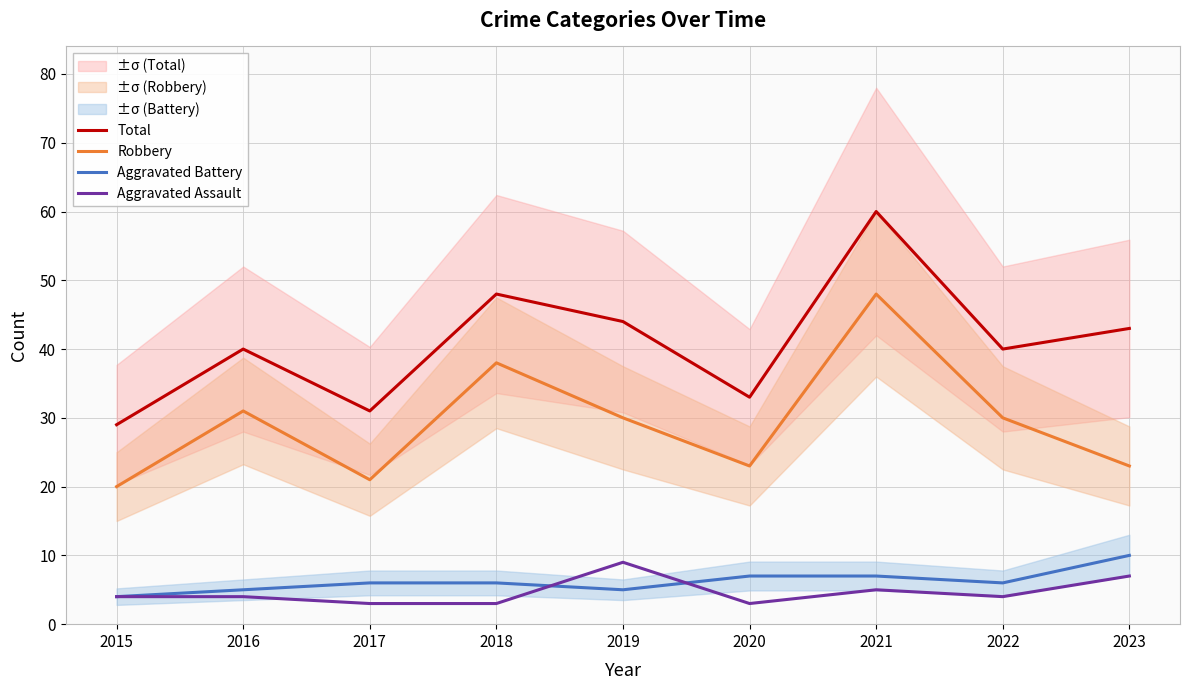

Reading right to left, transcribe all the data shown in this chart.

Total: 2023=43	2022=40	2021=60	2020=33	2019=44	2018=48	2017=31	2016=40	2015=29
Robbery: 2023=23	2022=30	2021=48	2020=23	2019=30	2018=38	2017=21	2016=31	2015=20
Aggravated Battery: 2023=10	2022=6	2021=7	2020=7	2019=5	2018=6	2017=6	2016=5	2015=4
Aggravated Assault: 2023=7	2022=4	2021=5	2020=3	2019=9	2018=3	2017=3	2016=4	2015=4